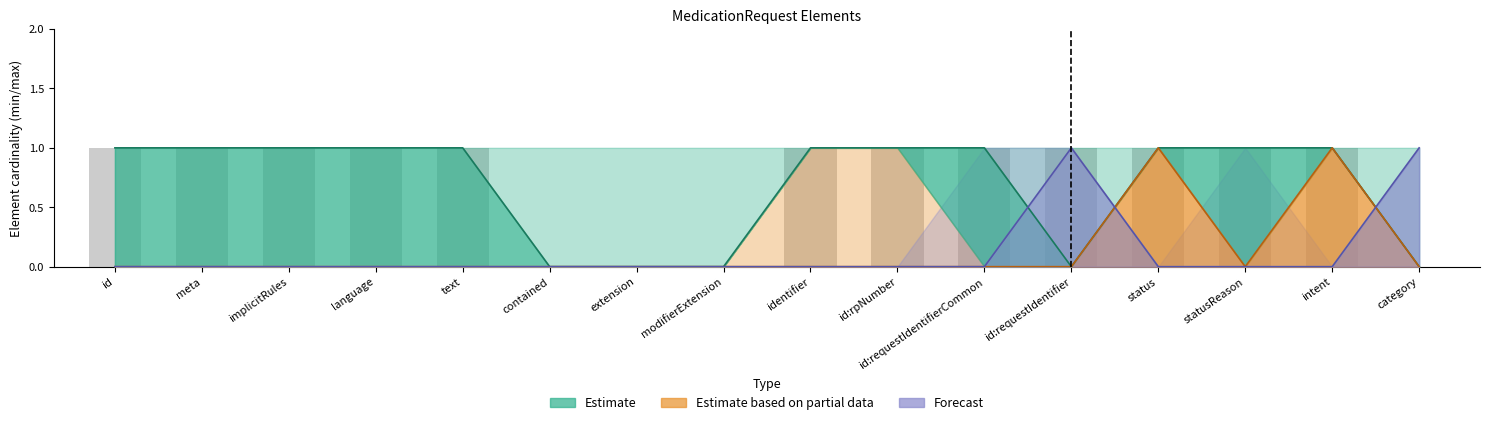

Where is Estimate based on partial data nearest to the value 0?

id